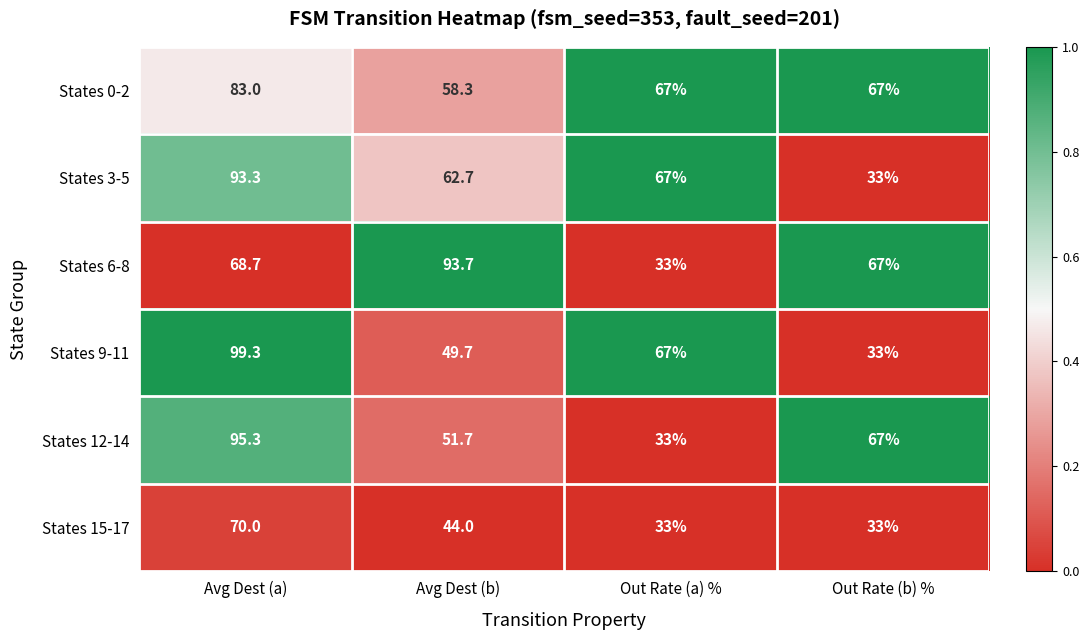

Reading right to left, what are all the values shown in this chart?

States 0-2: 67.0	67.0	58.3	83.0
States 3-5: 33.0	67.0	62.7	93.3
States 6-8: 67.0	33.0	93.7	68.7
States 9-11: 33.0	67.0	49.7	99.3
States 12-14: 67.0	33.0	51.7	95.3
States 15-17: 33.0	33.0	44.0	70.0